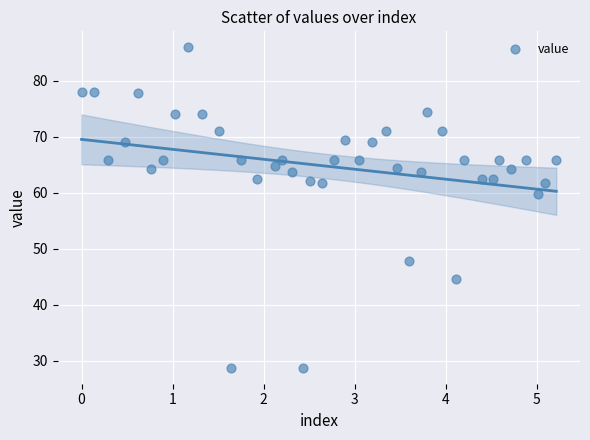

What Y value in the scatter plot is closest to 57?

59.8